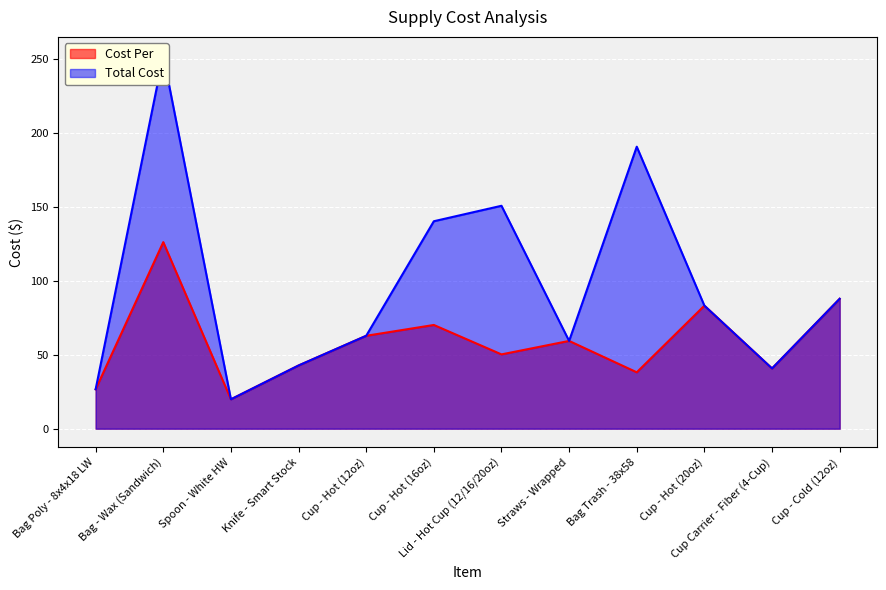

Which has a higher value, Straws - Wrapped or Cup - Hot (16oz)?

Cup - Hot (16oz)